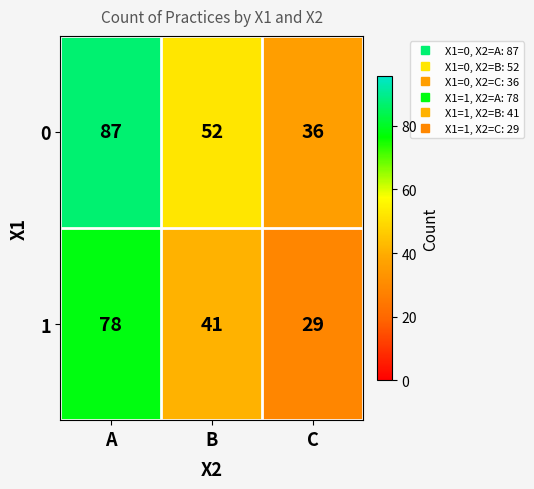

List the series in order of their peak value, highest first.

0, 1